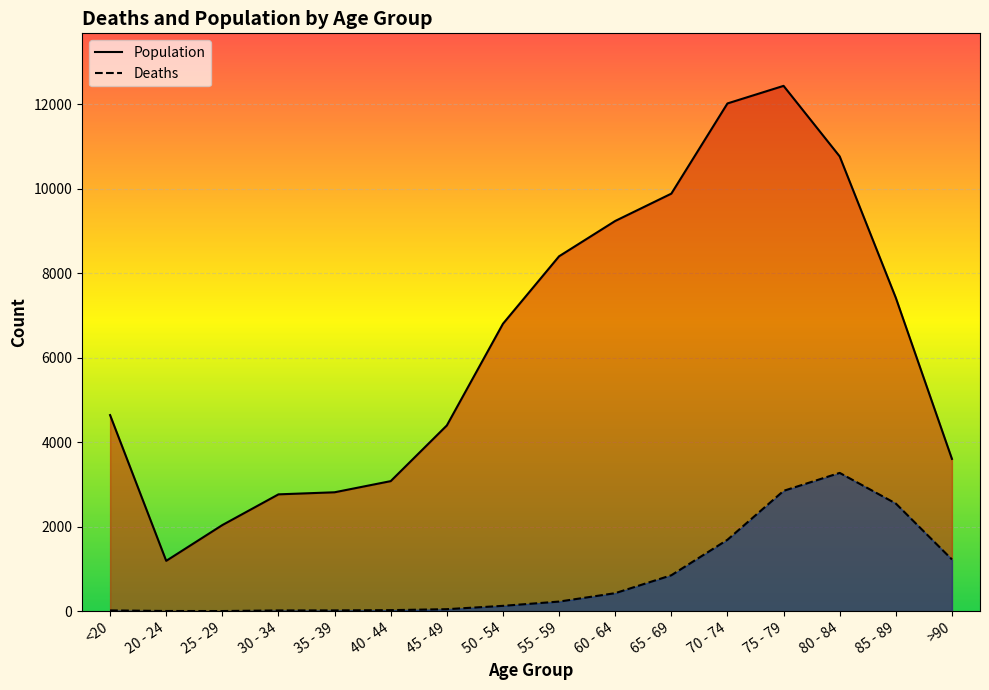

How many interior local valleys does the Deaths series have?

1